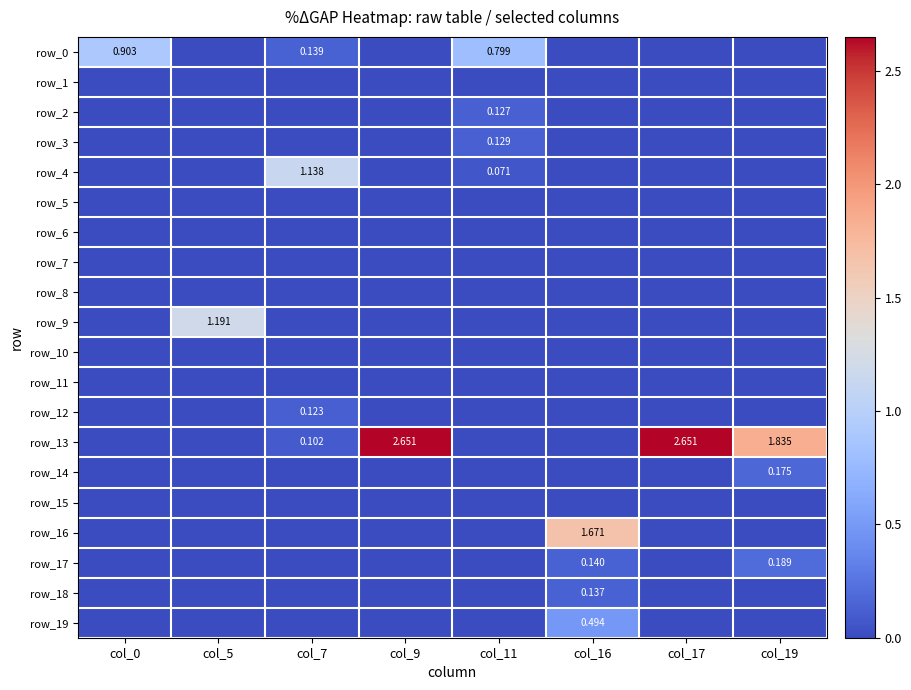

Reading left to right, extract all data points from this chart.

row_0: col_0=0.9	col_5=0.0	col_7=0.1	col_9=0.0	col_11=0.8	col_16=0.0	col_17=0.0	col_19=0.0
row_1: col_0=0.0	col_5=0.0	col_7=0.0	col_9=0.0	col_11=0.0	col_16=0.0	col_17=0.0	col_19=0.0
row_2: col_0=0.0	col_5=0.0	col_7=0.0	col_9=0.0	col_11=0.1	col_16=0.0	col_17=0.0	col_19=0.0
row_3: col_0=0.0	col_5=0.0	col_7=0.0	col_9=0.0	col_11=0.1	col_16=0.0	col_17=0.0	col_19=0.0
row_4: col_0=0.0	col_5=0.0	col_7=1.1	col_9=0.0	col_11=0.1	col_16=0.0	col_17=0.0	col_19=0.0
row_5: col_0=0.0	col_5=0.0	col_7=0.0	col_9=0.0	col_11=0.0	col_16=0.0	col_17=0.0	col_19=0.0
row_6: col_0=0.0	col_5=0.0	col_7=0.0	col_9=0.0	col_11=0.0	col_16=0.0	col_17=0.0	col_19=0.0
row_7: col_0=0.0	col_5=0.0	col_7=0.0	col_9=0.0	col_11=0.0	col_16=0.0	col_17=0.0	col_19=0.0
row_8: col_0=0.0	col_5=0.0	col_7=0.0	col_9=0.0	col_11=0.0	col_16=0.0	col_17=0.0	col_19=0.0
row_9: col_0=0.0	col_5=1.2	col_7=0.0	col_9=0.0	col_11=0.0	col_16=0.0	col_17=0.0	col_19=0.0
row_10: col_0=0.0	col_5=0.0	col_7=0.0	col_9=0.0	col_11=0.0	col_16=0.0	col_17=0.0	col_19=0.0
row_11: col_0=0.0	col_5=0.0	col_7=0.0	col_9=0.0	col_11=0.0	col_16=0.0	col_17=0.0	col_19=0.0
row_12: col_0=0.0	col_5=0.0	col_7=0.1	col_9=0.0	col_11=0.0	col_16=0.0	col_17=0.0	col_19=0.0
row_13: col_0=0.0	col_5=0.0	col_7=0.1	col_9=2.7	col_11=0.0	col_16=0.0	col_17=2.7	col_19=1.8
row_14: col_0=0.0	col_5=0.0	col_7=0.0	col_9=0.0	col_11=0.0	col_16=0.0	col_17=0.0	col_19=0.2
row_15: col_0=0.0	col_5=0.0	col_7=0.0	col_9=0.0	col_11=0.0	col_16=0.0	col_17=0.0	col_19=0.0
row_16: col_0=0.0	col_5=0.0	col_7=0.0	col_9=0.0	col_11=0.0	col_16=1.7	col_17=0.0	col_19=0.0
row_17: col_0=0.0	col_5=0.0	col_7=0.0	col_9=0.0	col_11=0.0	col_16=0.1	col_17=0.0	col_19=0.2
row_18: col_0=0.0	col_5=0.0	col_7=0.0	col_9=0.0	col_11=0.0	col_16=0.1	col_17=0.0	col_19=0.0
row_19: col_0=0.0	col_5=0.0	col_7=0.0	col_9=0.0	col_11=0.0	col_16=0.5	col_17=0.0	col_19=0.0